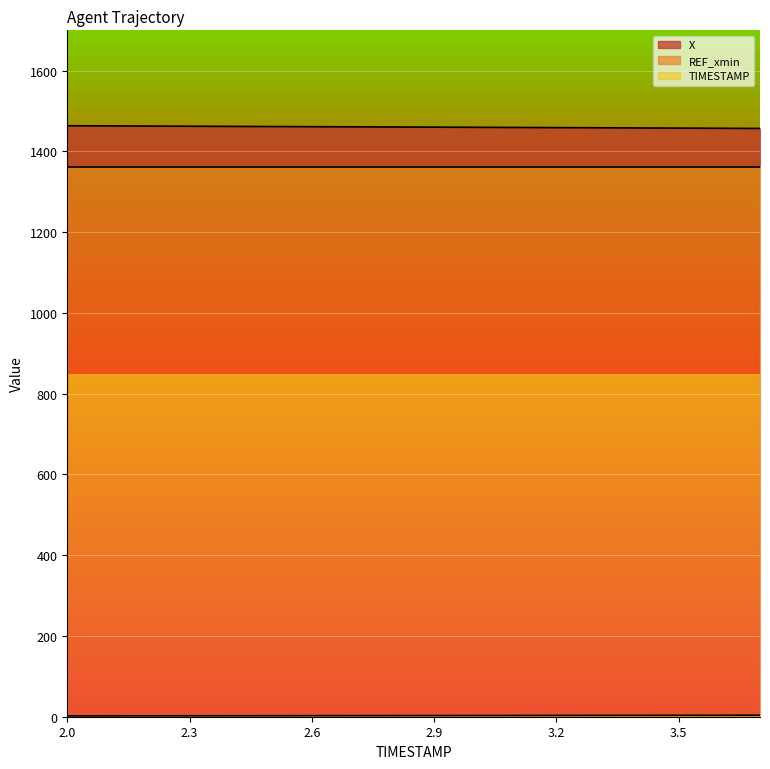

The TIMESTAMP series shows 1.0 at 3.6. True or false?

False